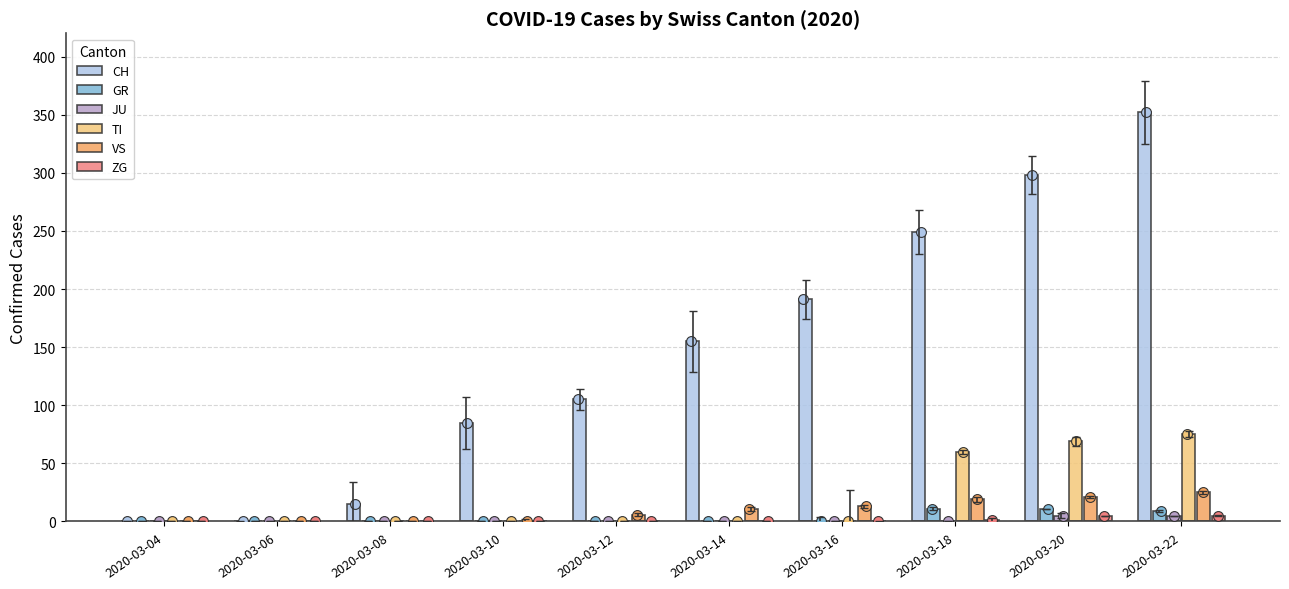

Is the value of ZG at 2020-03-16 greater than the value of JU at 2020-03-20?

No